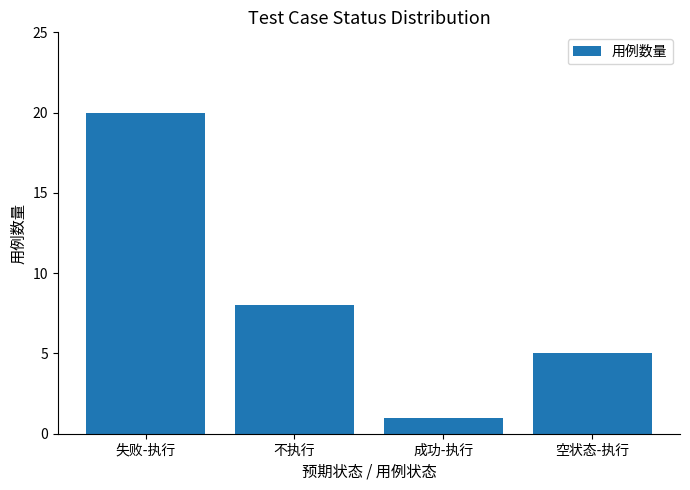

Reading left to right, extract all data points from this chart.

失败-执行=20	不执行=8	成功-执行=1	空状态-执行=5